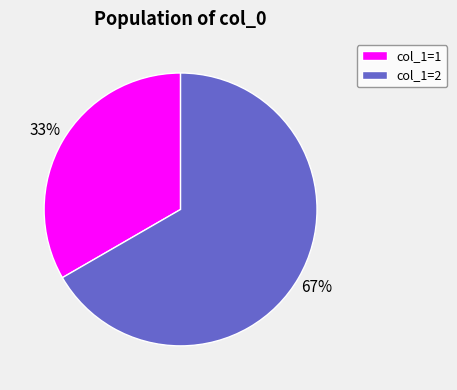

Rank the categories by value from lowest to highest.

col_1=1, col_1=2